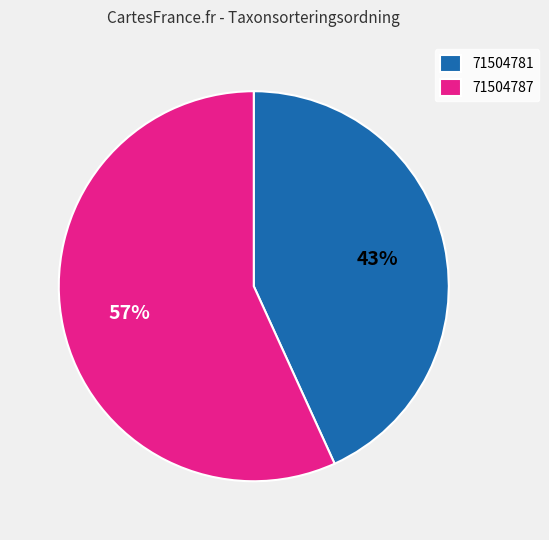

How many segments does this pie chart have?

2